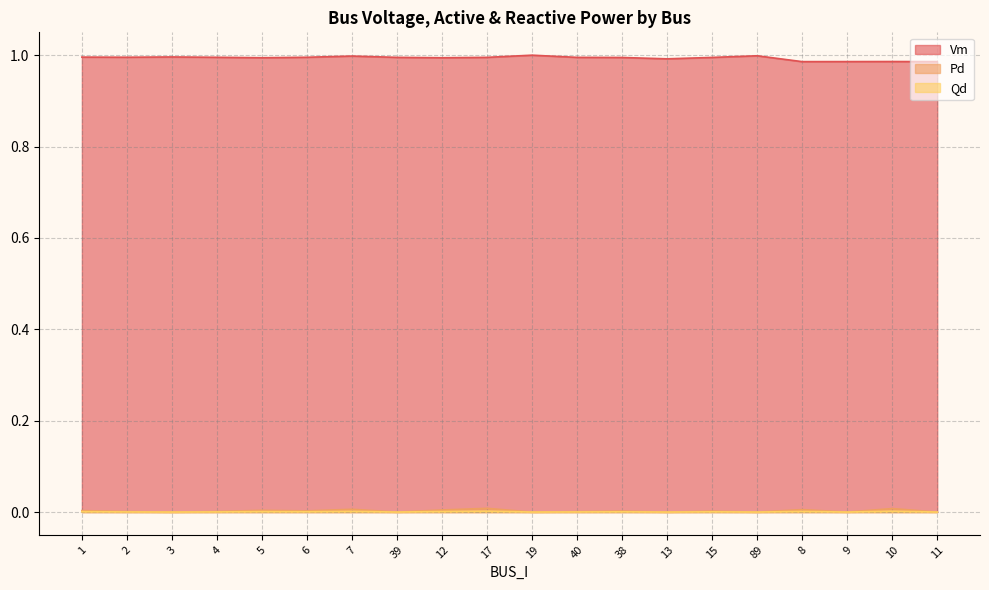

True or false: Qd and Vm intersect in this chart.

False